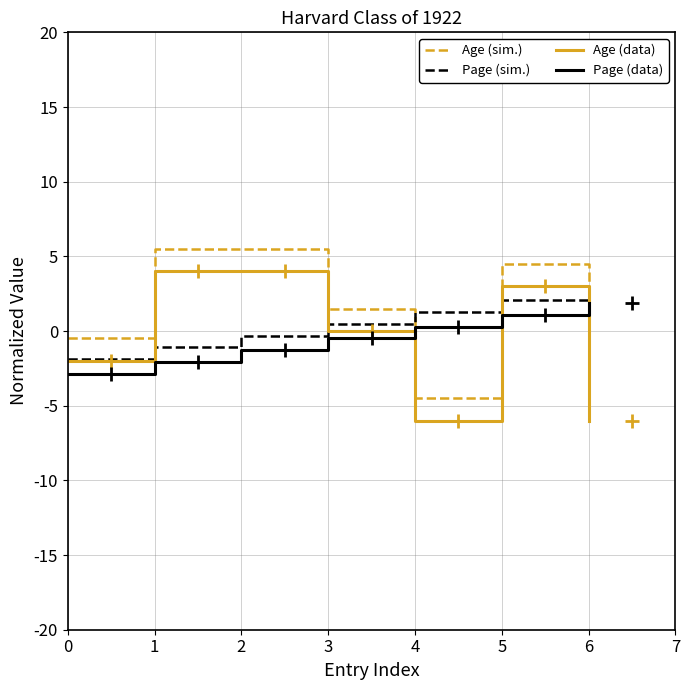

How many negative values does the Age (sim.) series have?

3